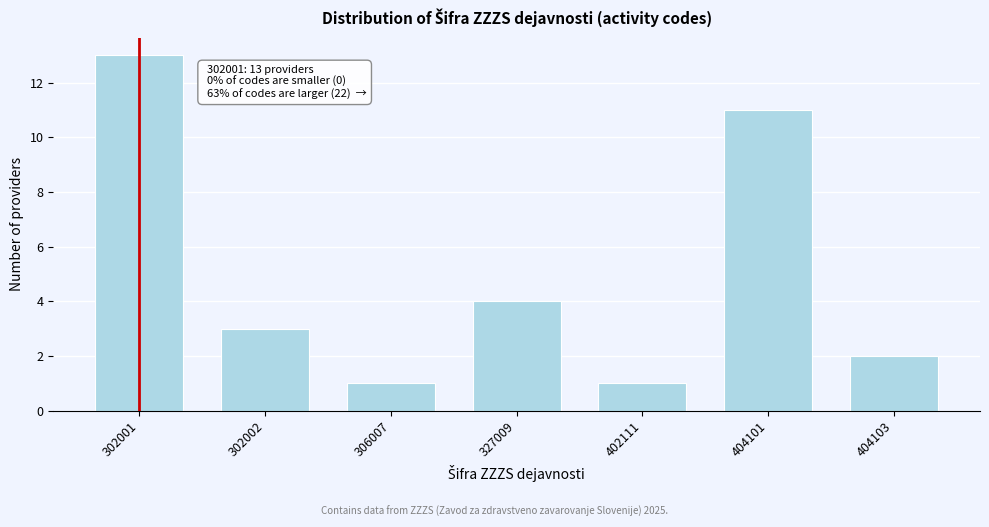

Reading left to right, extract all data points from this chart.

13	3	1	4	1	11	2